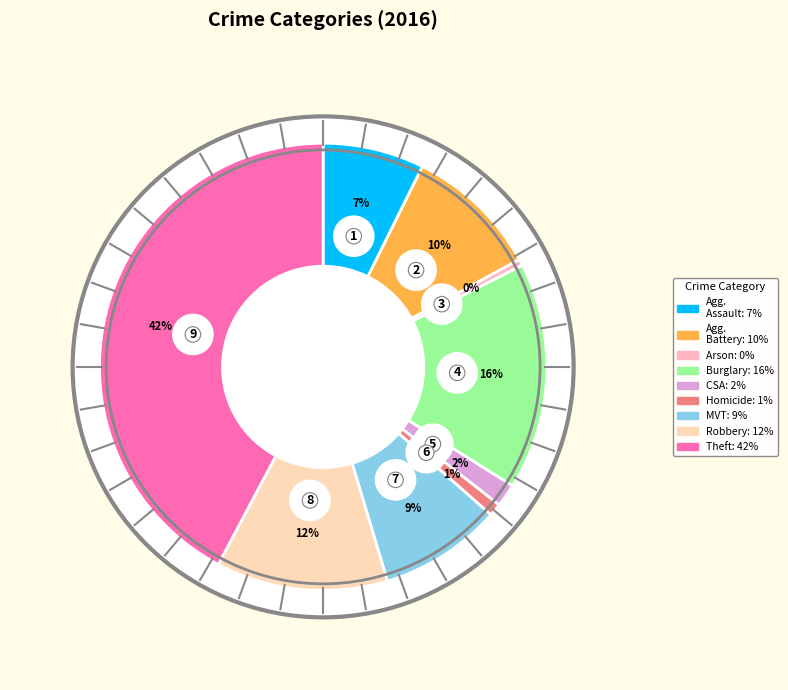

To the nearest percent, what is the difference between the largest and smallest slice percentages?

42%